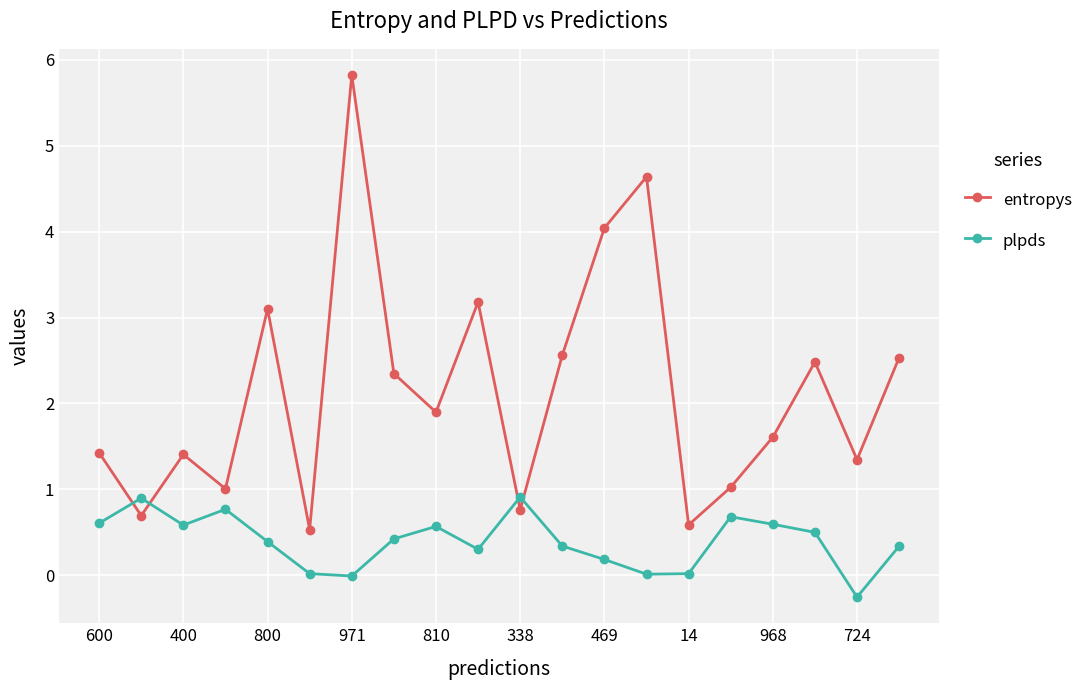

What are all the series names shown in the legend?

entropys, plpds